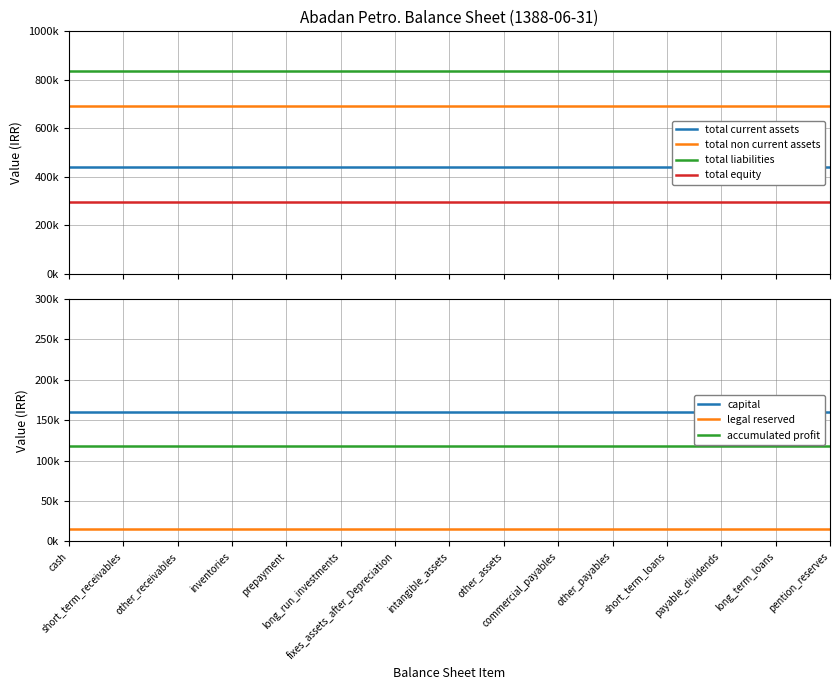

Does the chart have visible grid lines?

Yes